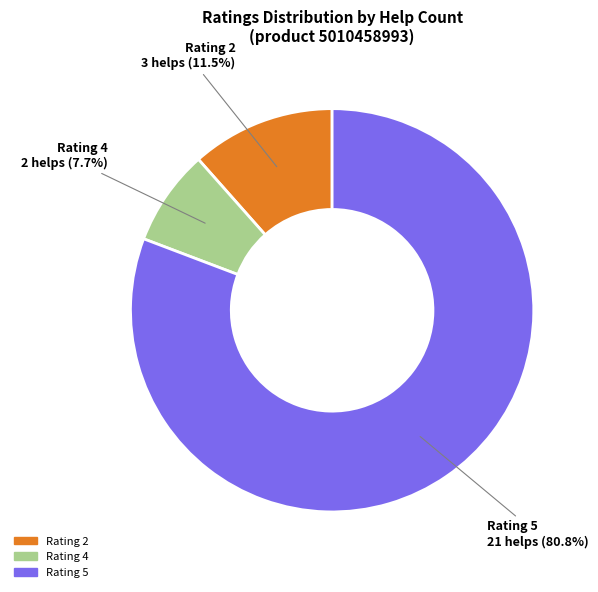

Does any single category account for the majority?

Yes